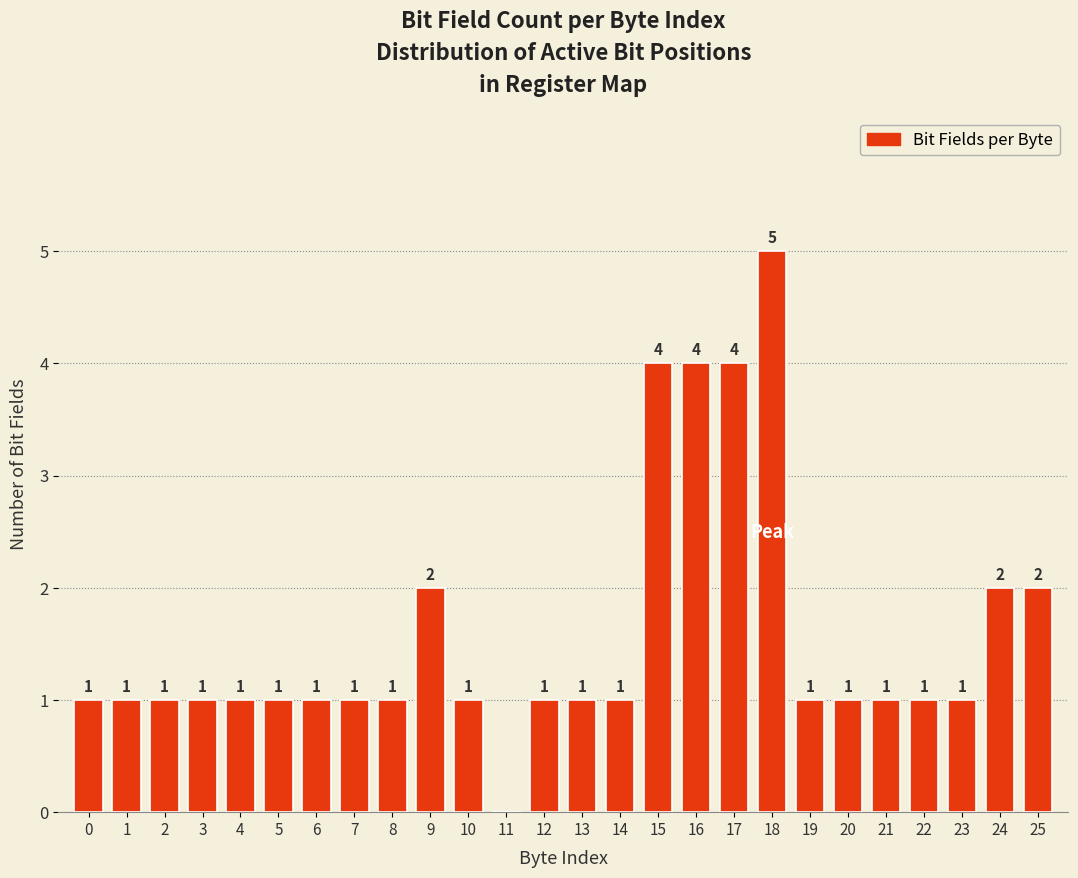

Reading right to left, list all the values displayed in this chart.

25=2	24=2	23=1	22=1	21=1	20=1	19=1	18=5	17=4	16=4	15=4	14=1	13=1	12=1	11=0	10=1	9=2	8=1	7=1	6=1	5=1	4=1	3=1	2=1	1=1	0=1